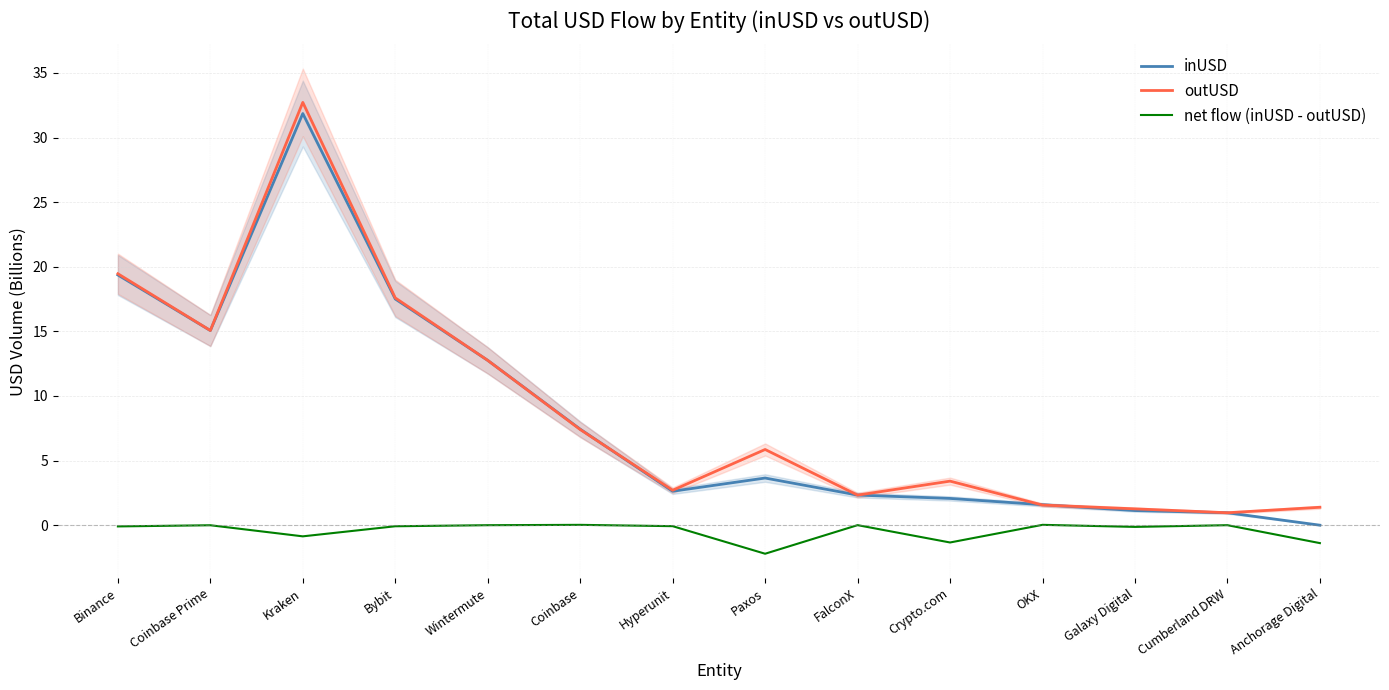

Which series has the largest range (max minus min)?

inUSD